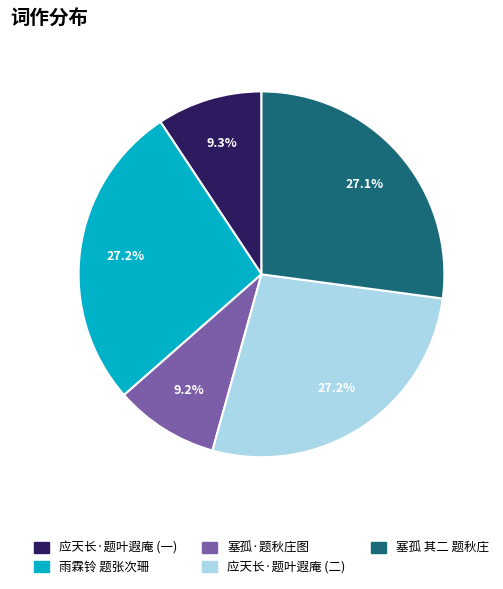

What percentage do 塞孤·题秋庄图 and 塞孤 其二 题秋庄 together represent?

36.3%